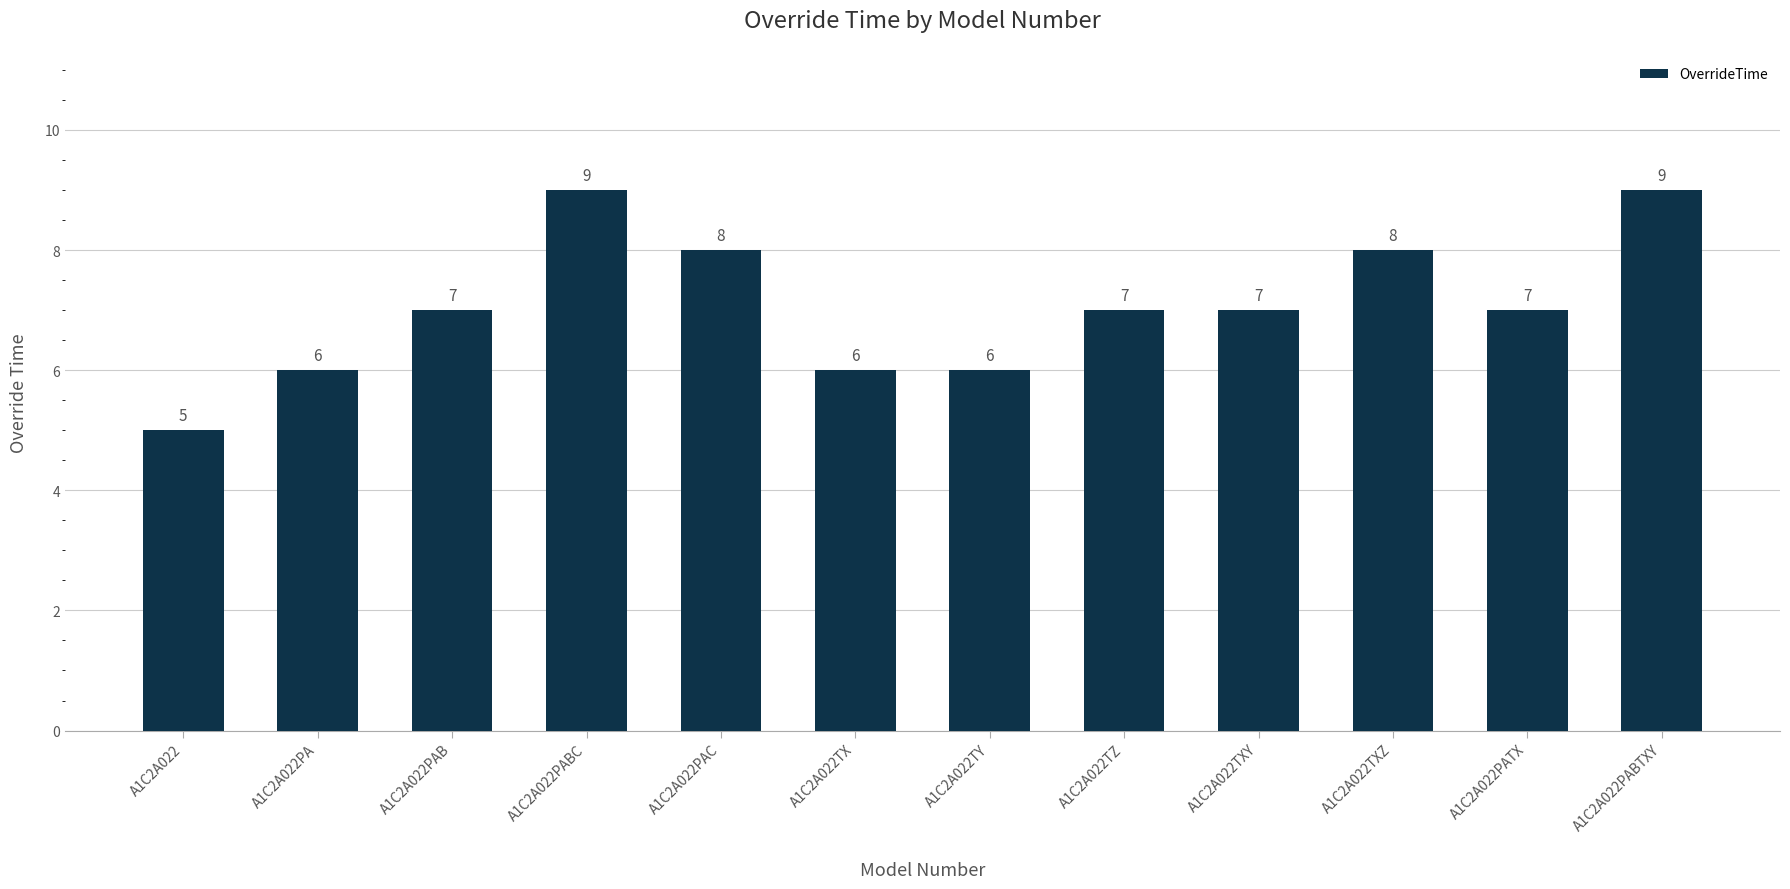

What is the maximum value shown in the chart?

9